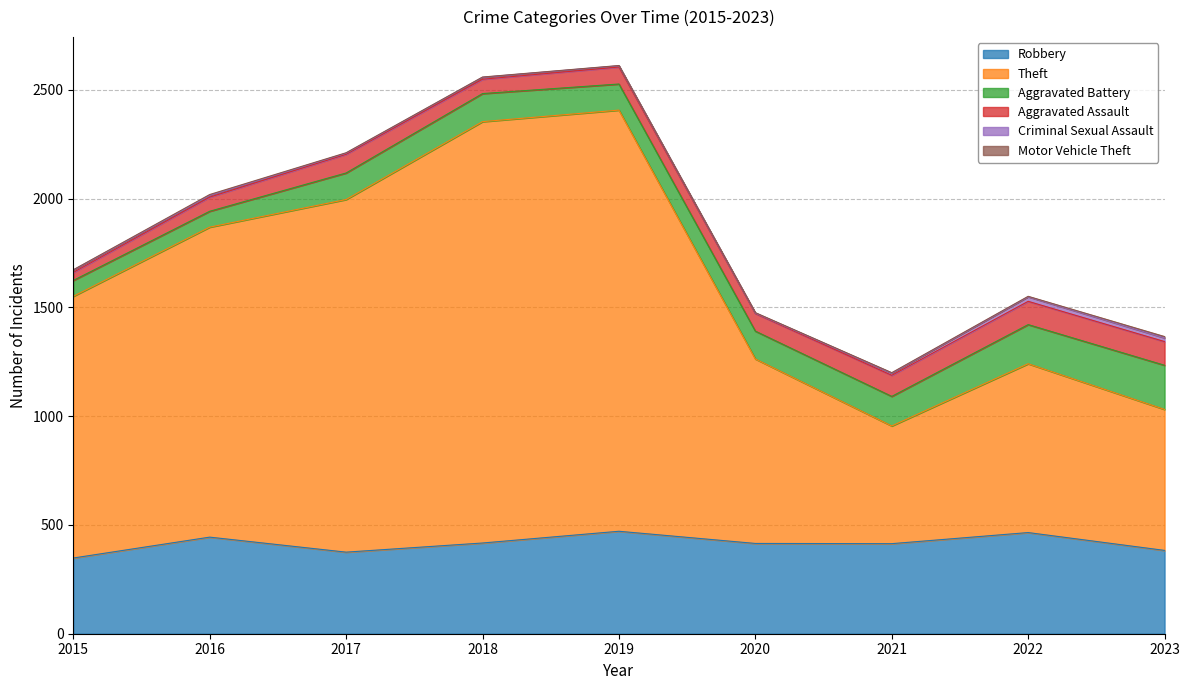

What is the maximum value for Theft?

1937